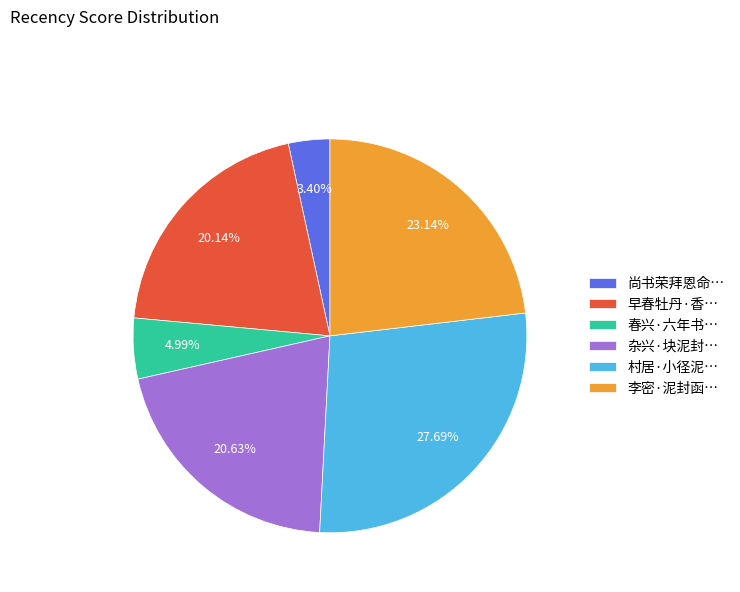

Is there a majority slice in this chart?

No